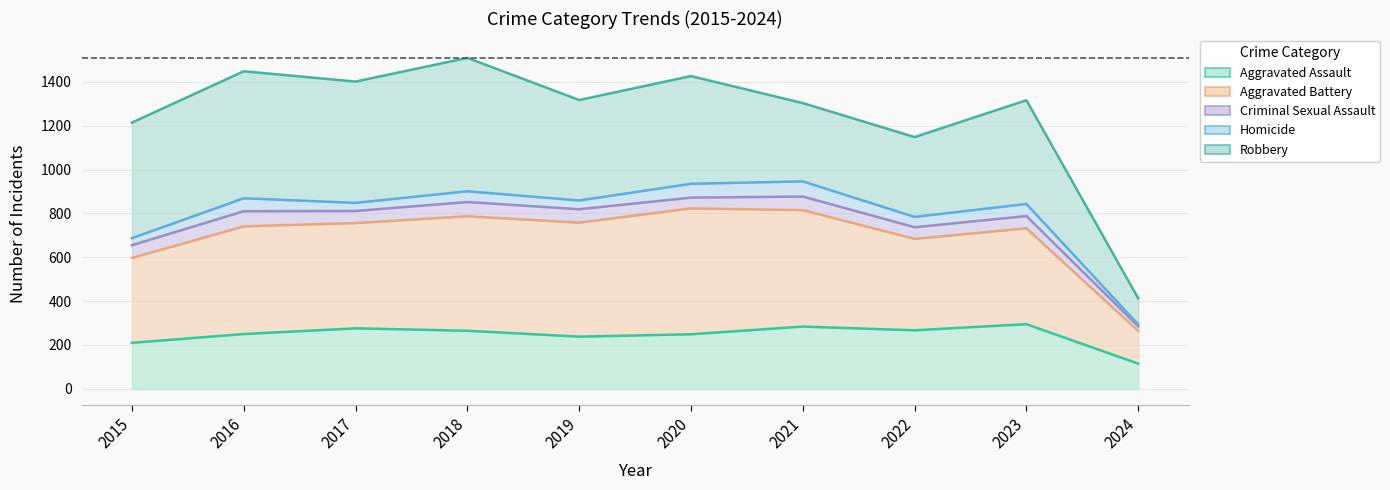

True or false: Aggravated Assault and Aggravated Battery cross at least once.

False